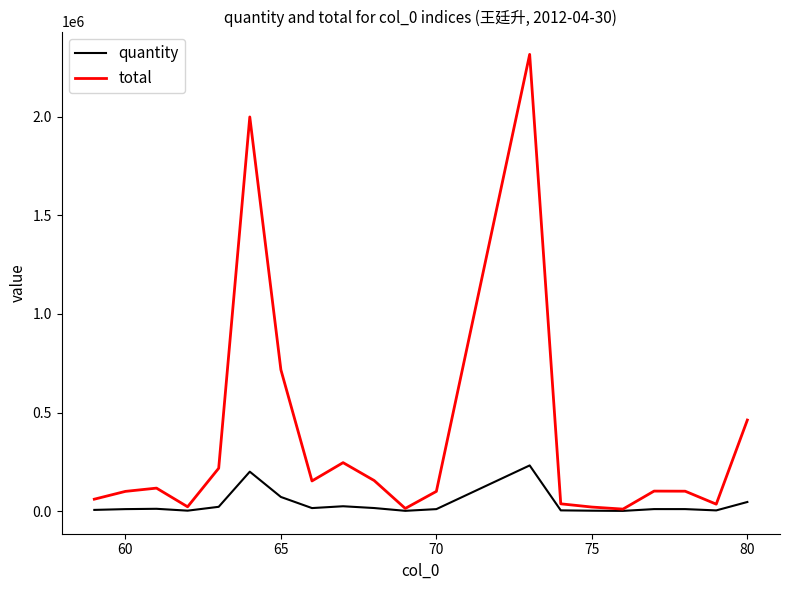

What is the difference between the second highest and minimum values in the total series?

1989490